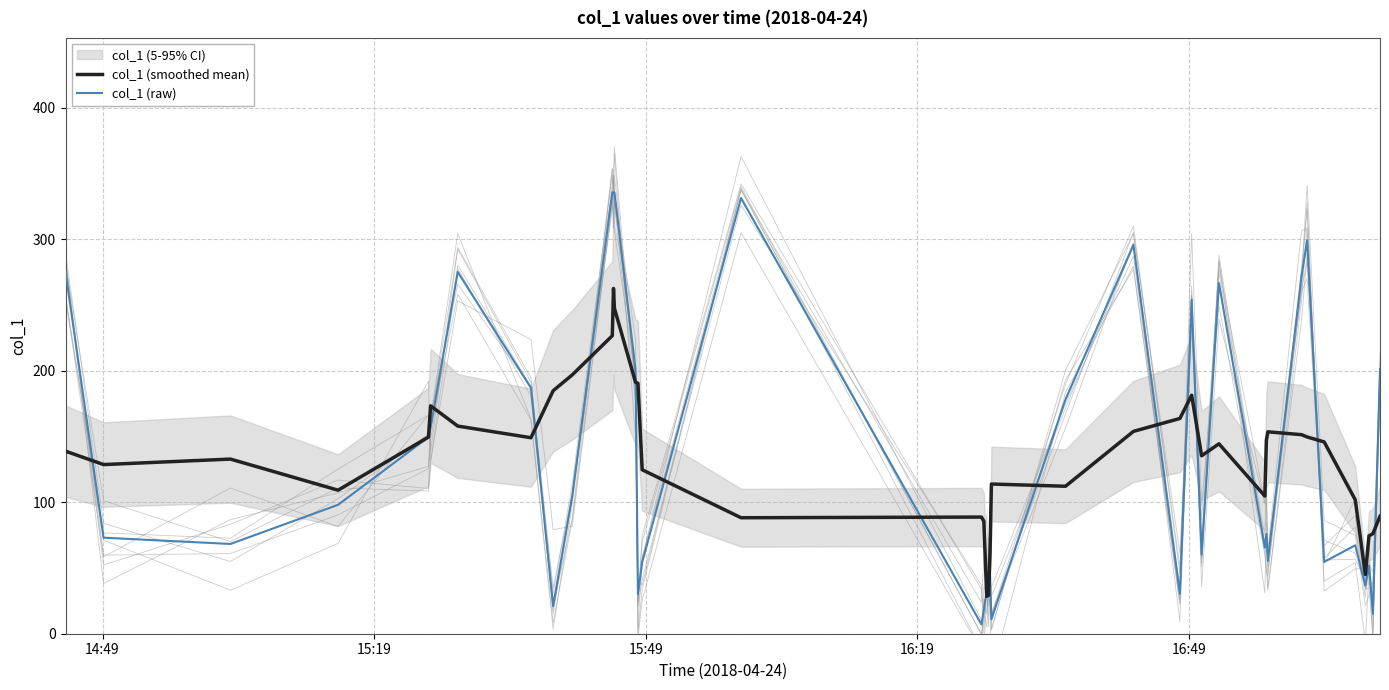

What is the maximum value for col_1 (raw)?

335.6